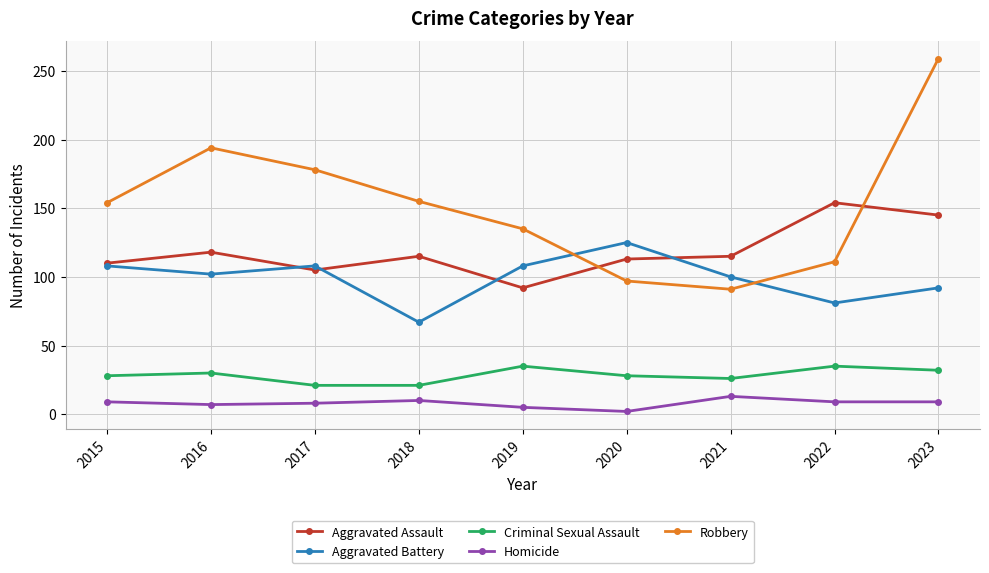

How many data points does each series have?

9